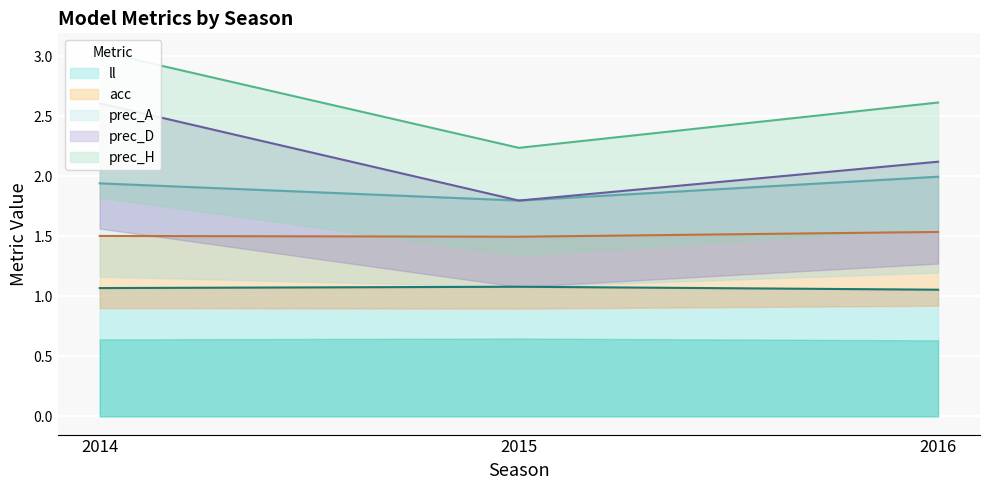

What is the total value across all series at 2015?

4.4